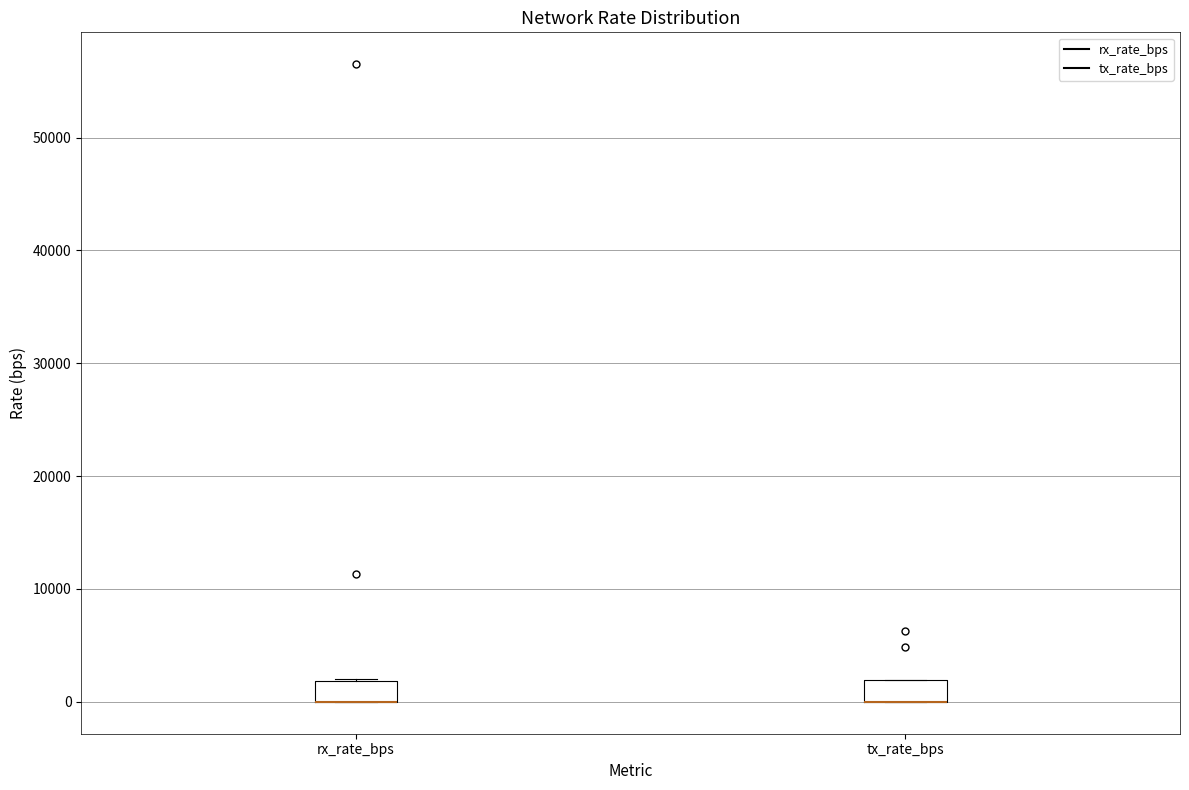

Reading left to right, transcribe this box plot: for each box, give where its median line is, the range the box spans, and where its two whiskers end, as read against the y-axis. The values are not printed on the chart, so give them approximately, as read against the axis.

rx_rate_bps: median 0 (drawn on the box's lower edge), box 0 to 2000, whiskers 0 to 2000
tx_rate_bps: median 0 (drawn on the box's lower edge), box 0 to 2000, whiskers 0 to 2000